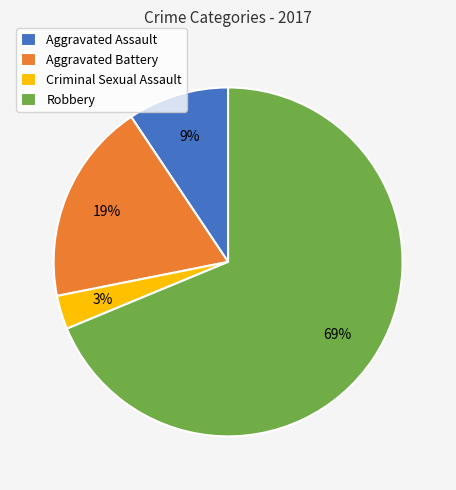

How many segments does this pie chart have?

4